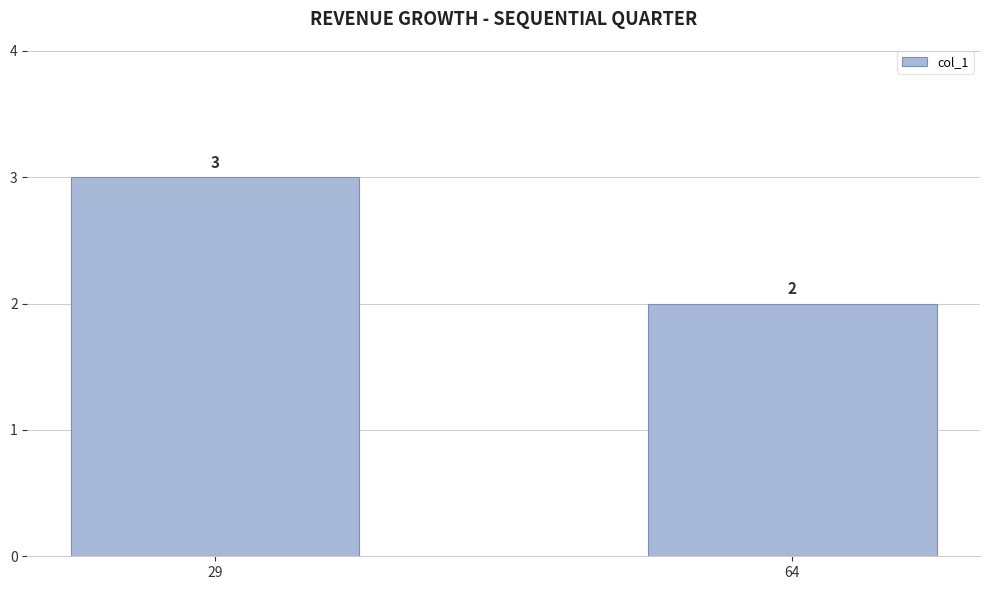

Rank the categories by value from highest to lowest.

29, 64